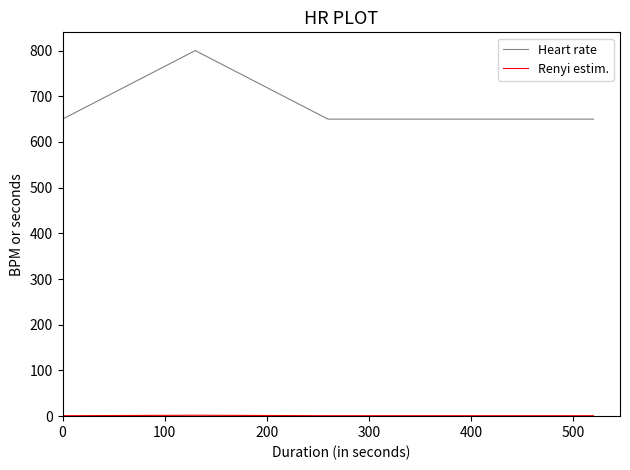

What is the lowest value of the Heart rate series?

650